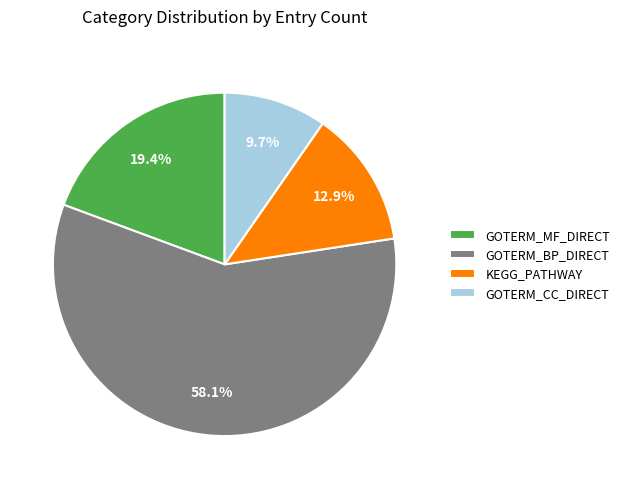

To the nearest percent, what is the average slice percentage?

25%